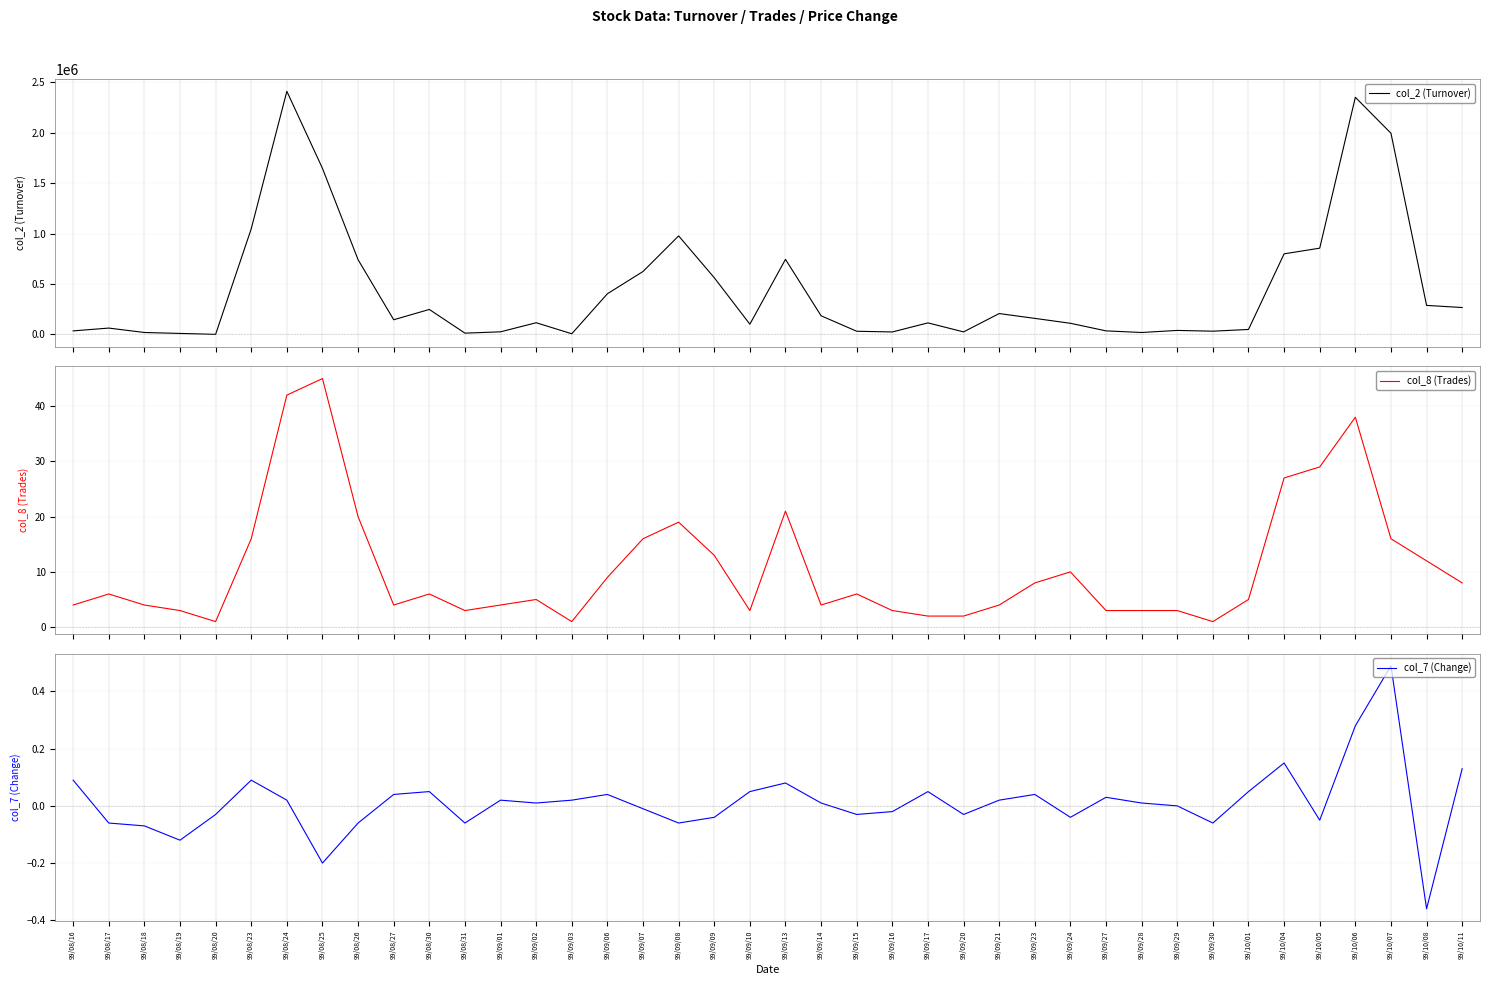

True or false: col_2 (Turnover) and col_7 (Change) cross at least once.

False